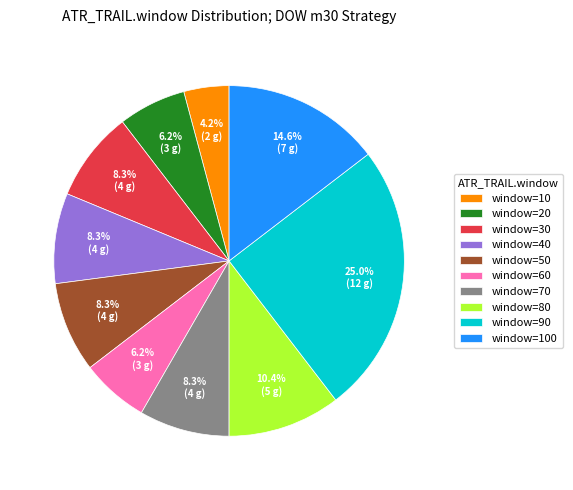

Is window=90 the majority of the pie?

No